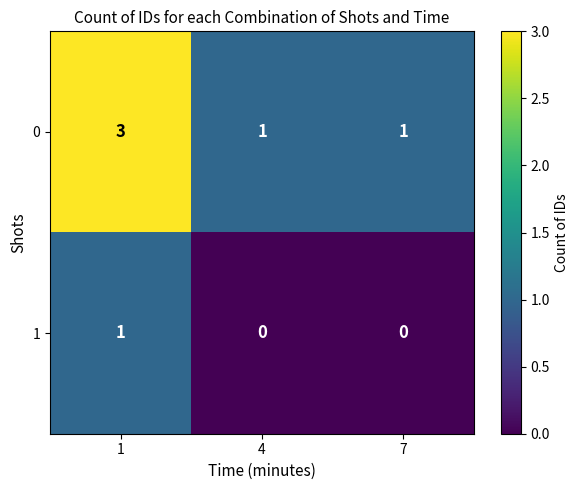

Reading left to right, list all the values displayed in this chart.

0: 1=3	4=1	7=1
1: 1=1	4=0	7=0